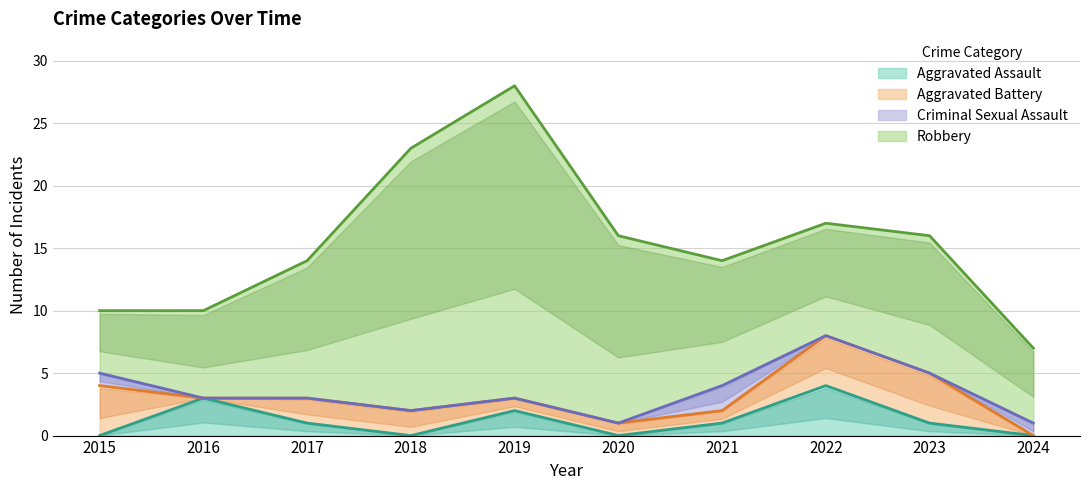

Between 2022 and 2020, which is larger?

2022